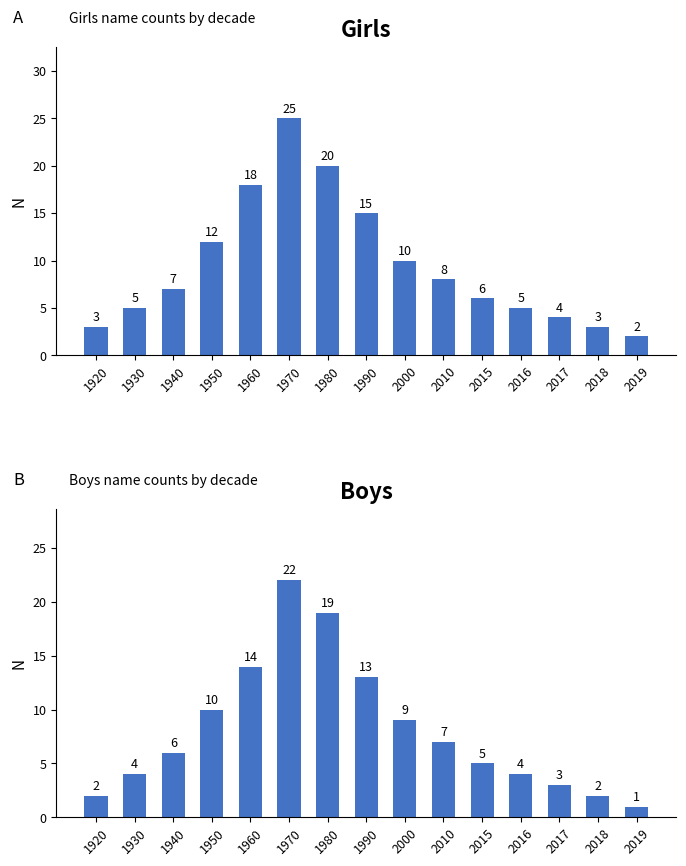

What is the total value across all series at 1950?

22